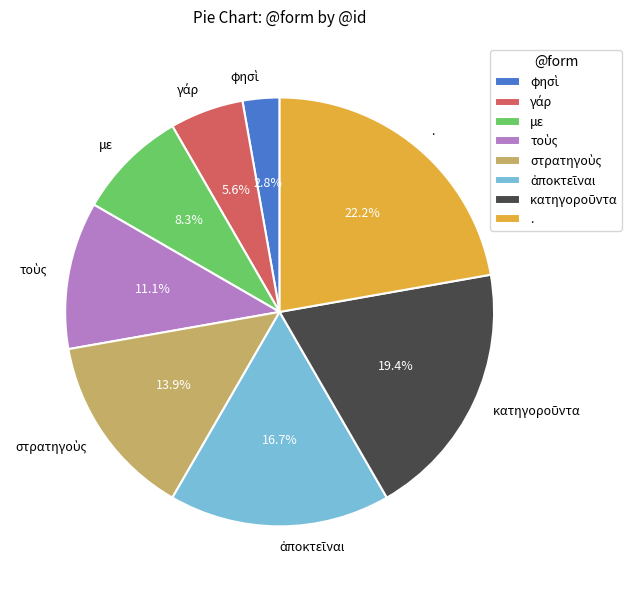

To the nearest percent, what is the difference between the largest and smallest slice percentages?

19%